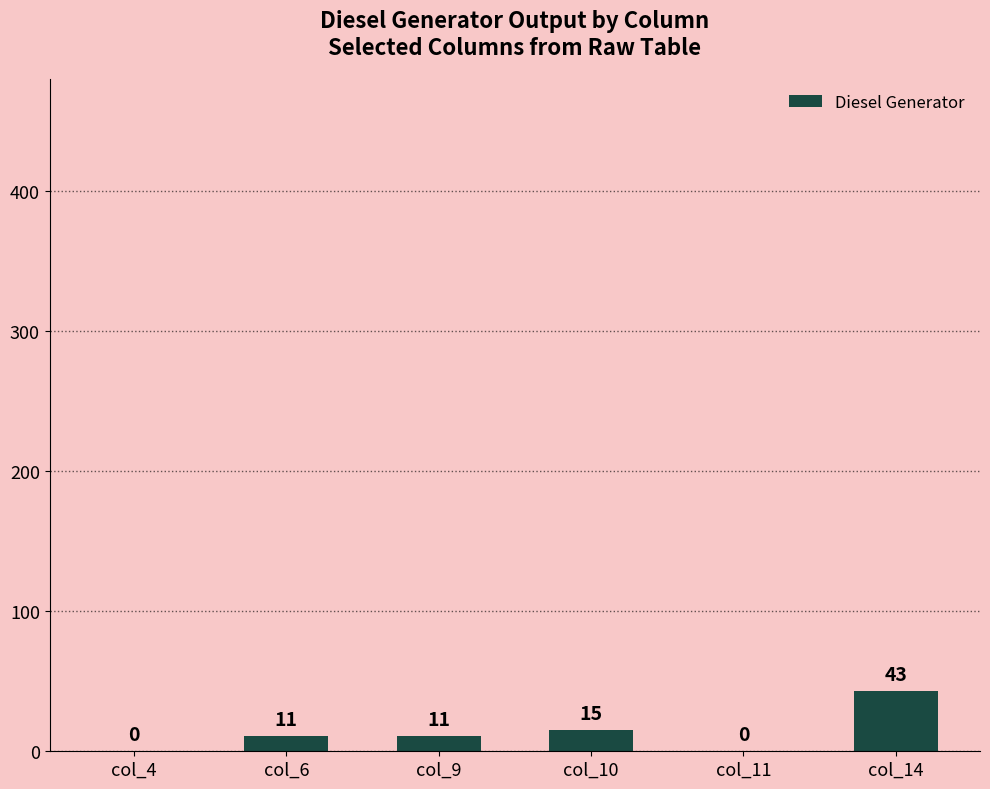

How many values are above zero?

4